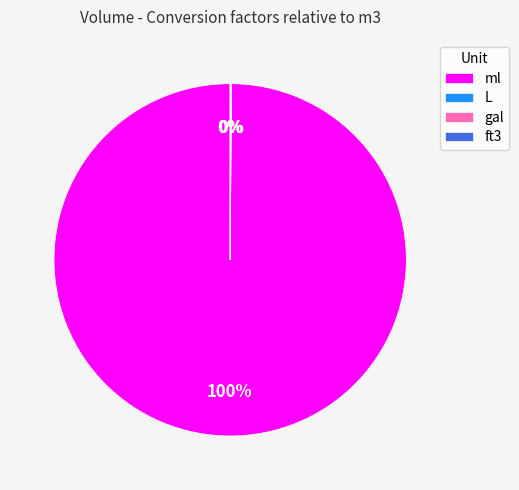

Does any single category account for the majority?

Yes